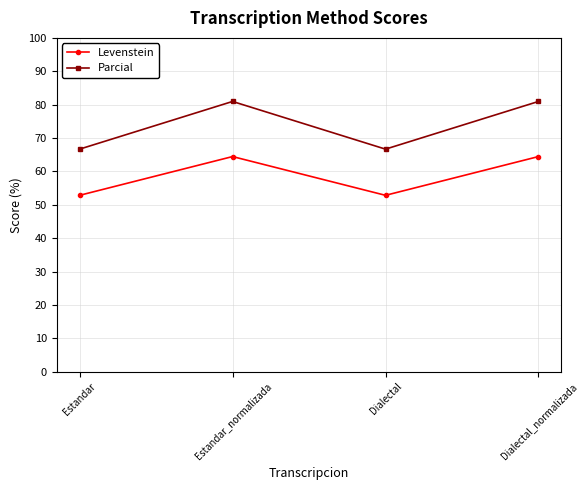

Is this an area chart (filled region under the line)?

No